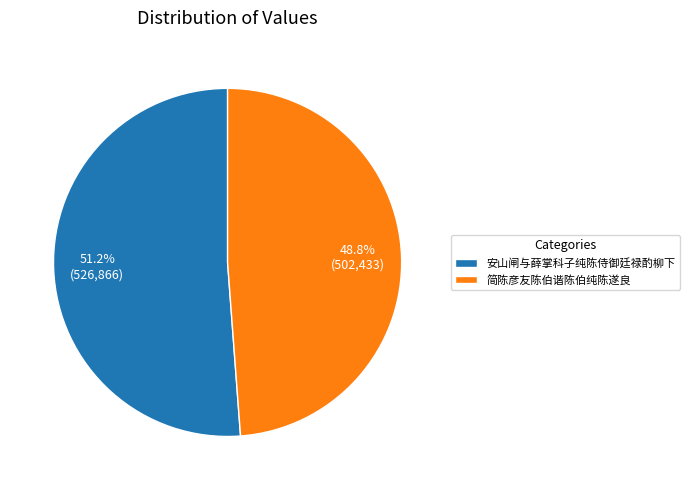

What percentage is NOT represented by 简陈彦友陈伯谐陈伯纯陈遂良?

51.2%